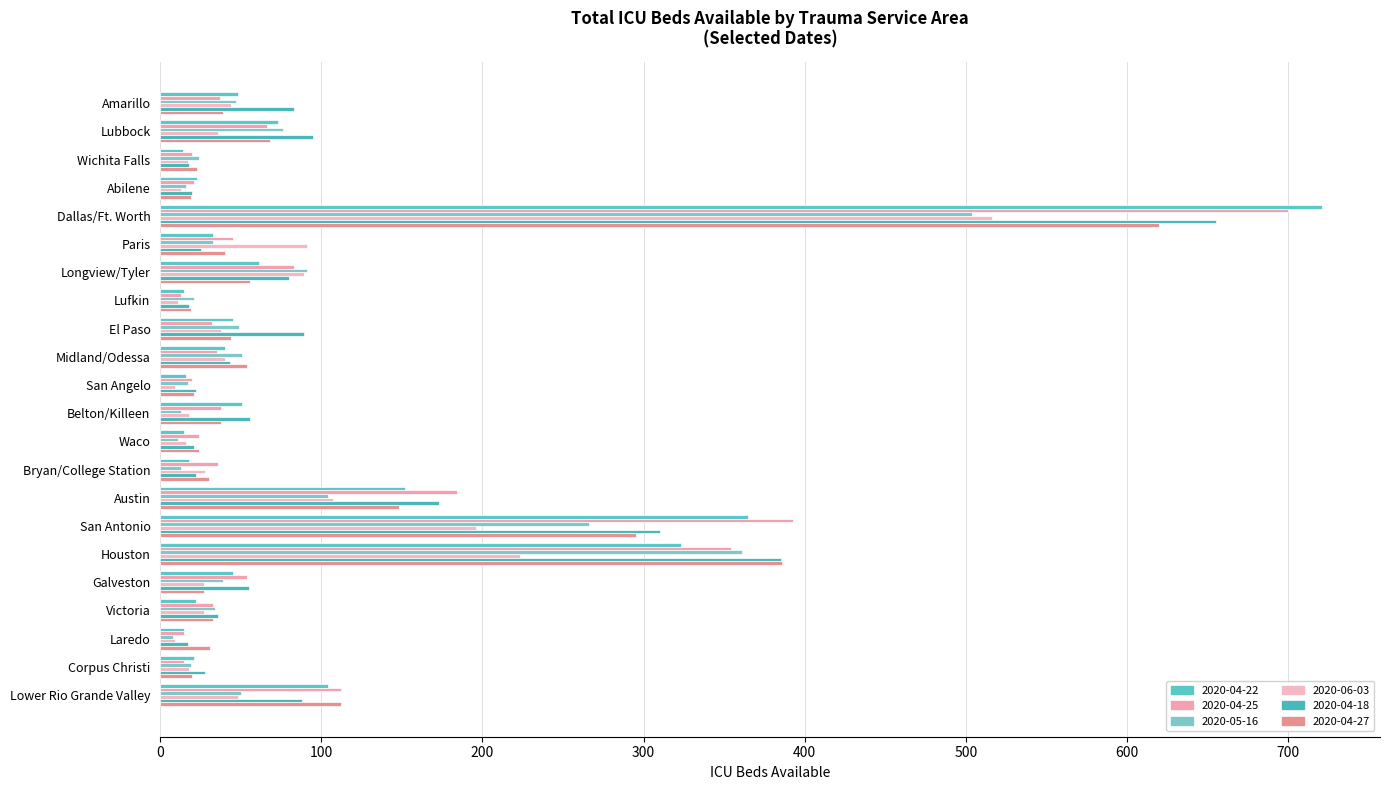

How many values in the 2020-04-18 series are below 55?

11